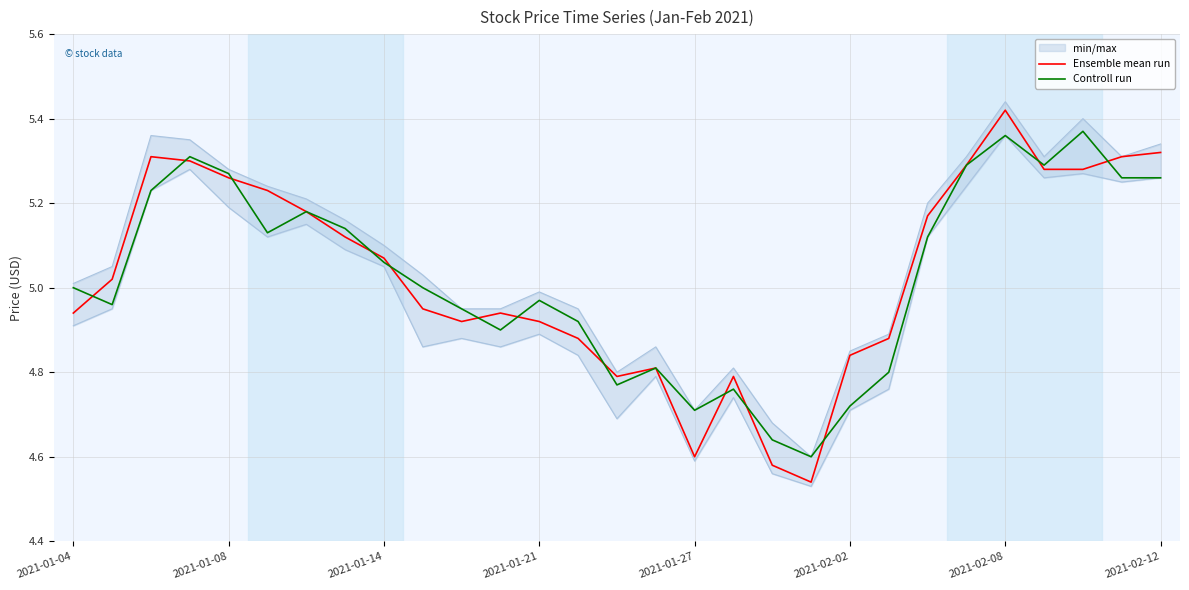

What is the difference between the maximum and second lowest values in the Controll run series?

0.7